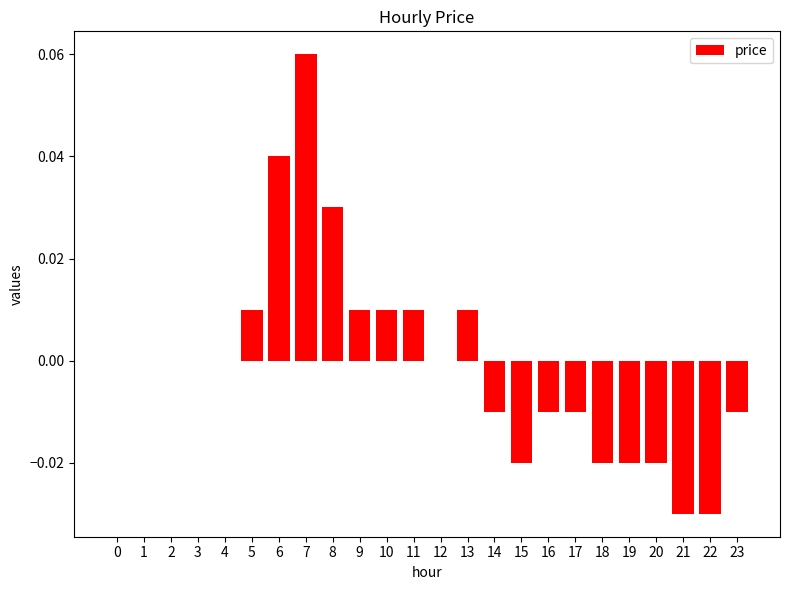

Are the bars horizontal?

No